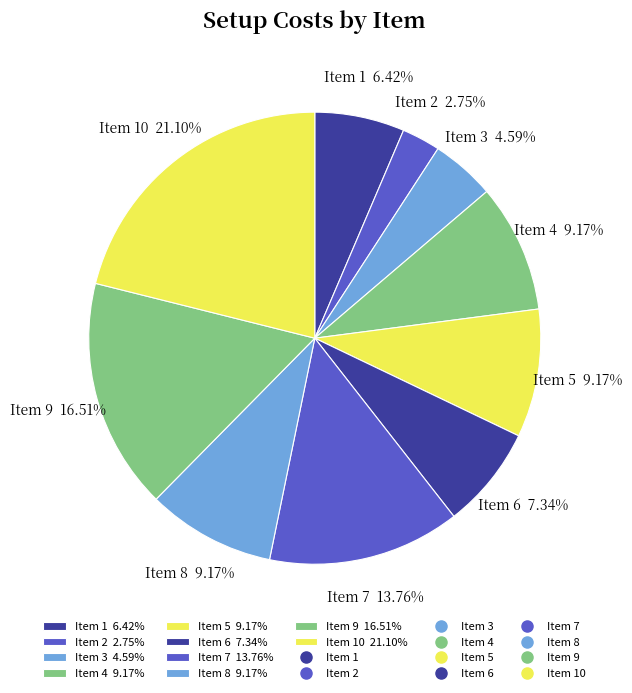

Does any single category account for the majority?

No